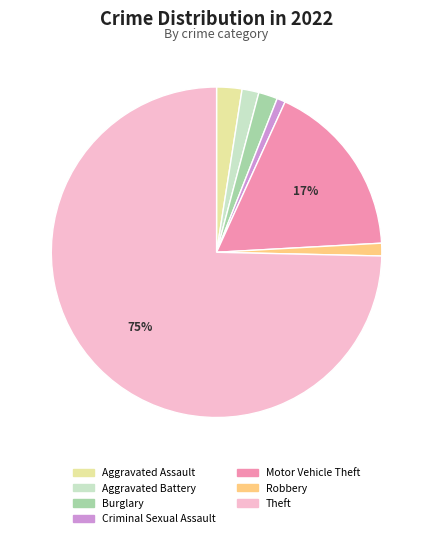

Which slice is the largest?

Theft